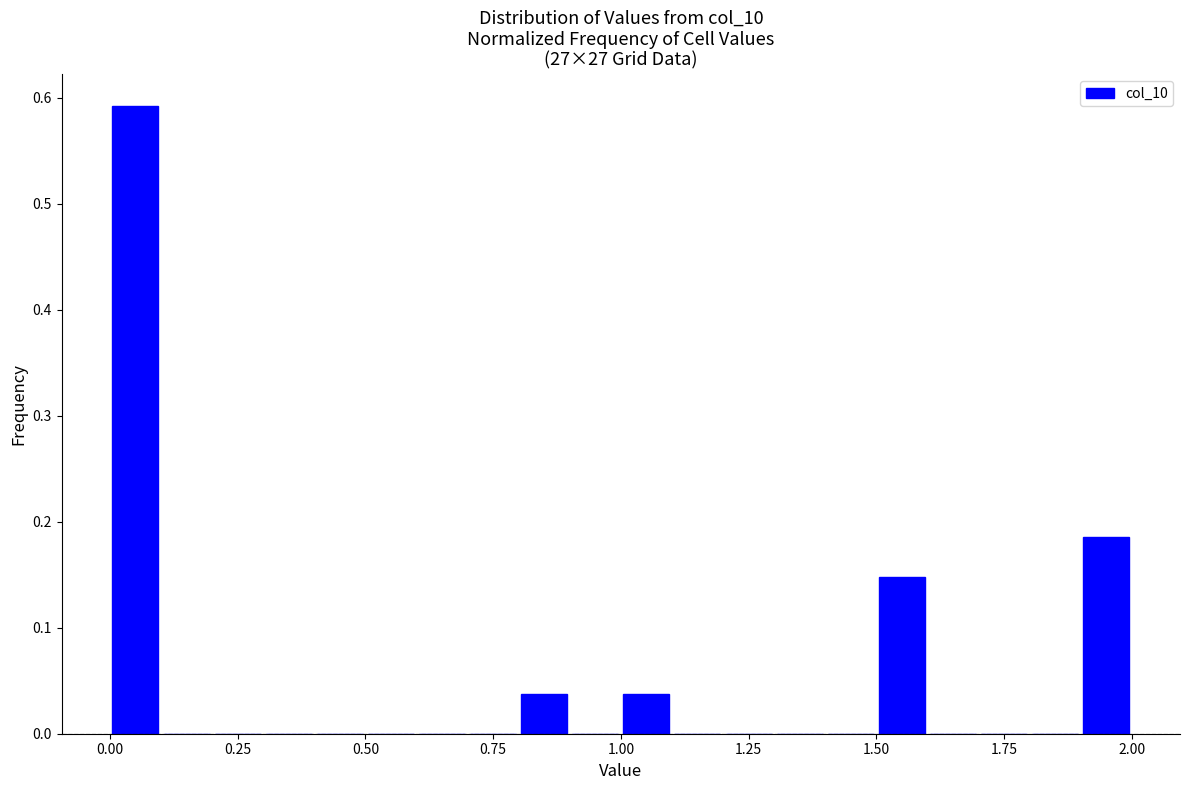

Read against the x-axis, roughly where is the centre of the tallest bar?

0.05